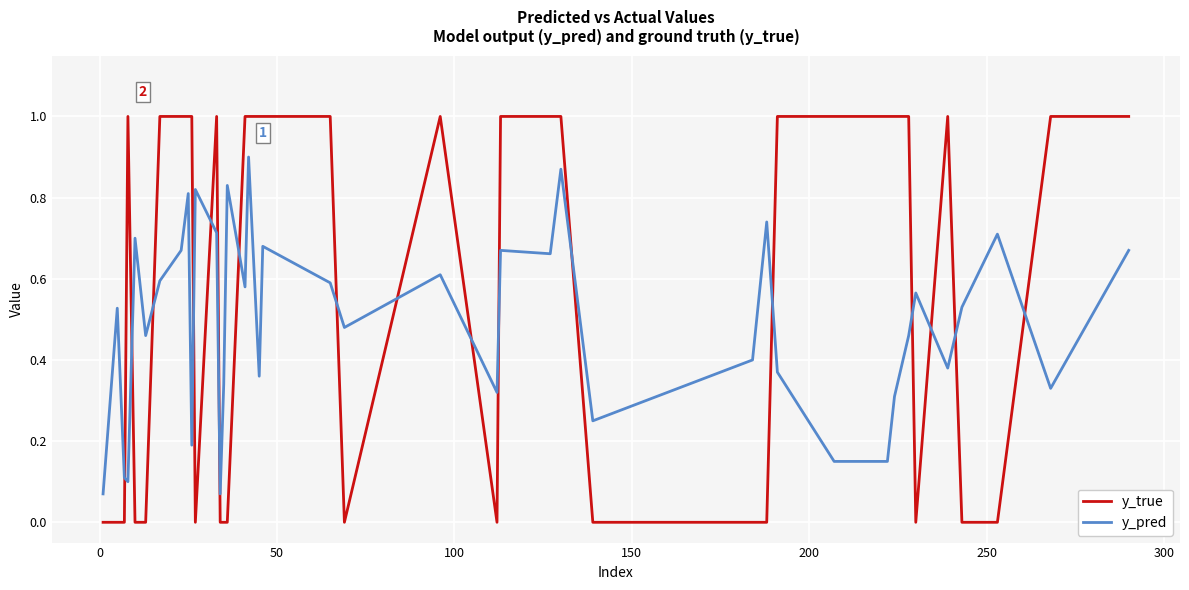

Which series has the largest total across all categories?

y_true